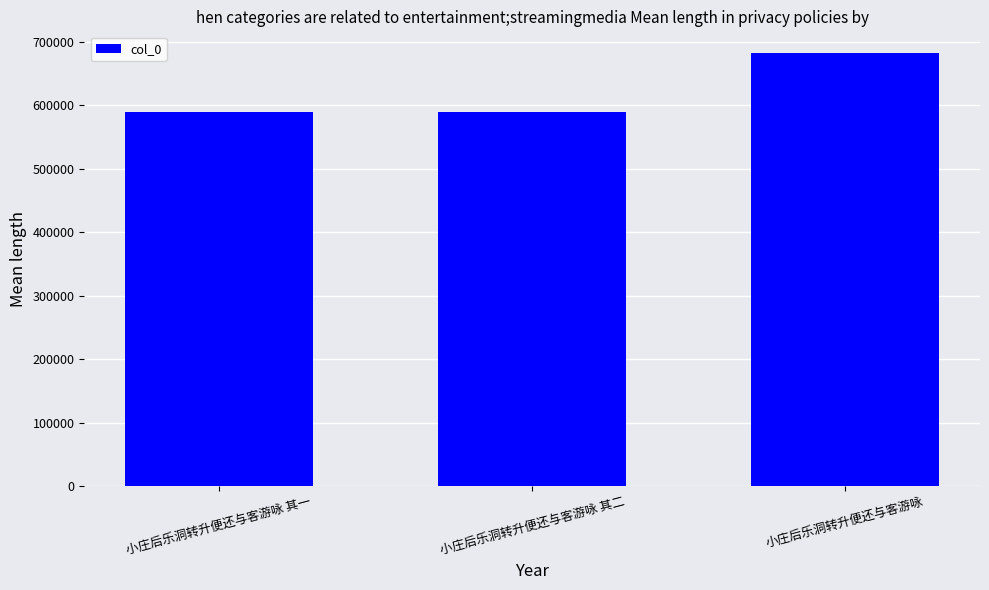

What is the change in value from 小庄后乐洞转升便还与客游咏 其一 to 小庄后乐洞转升便还与客游咏?

+93512